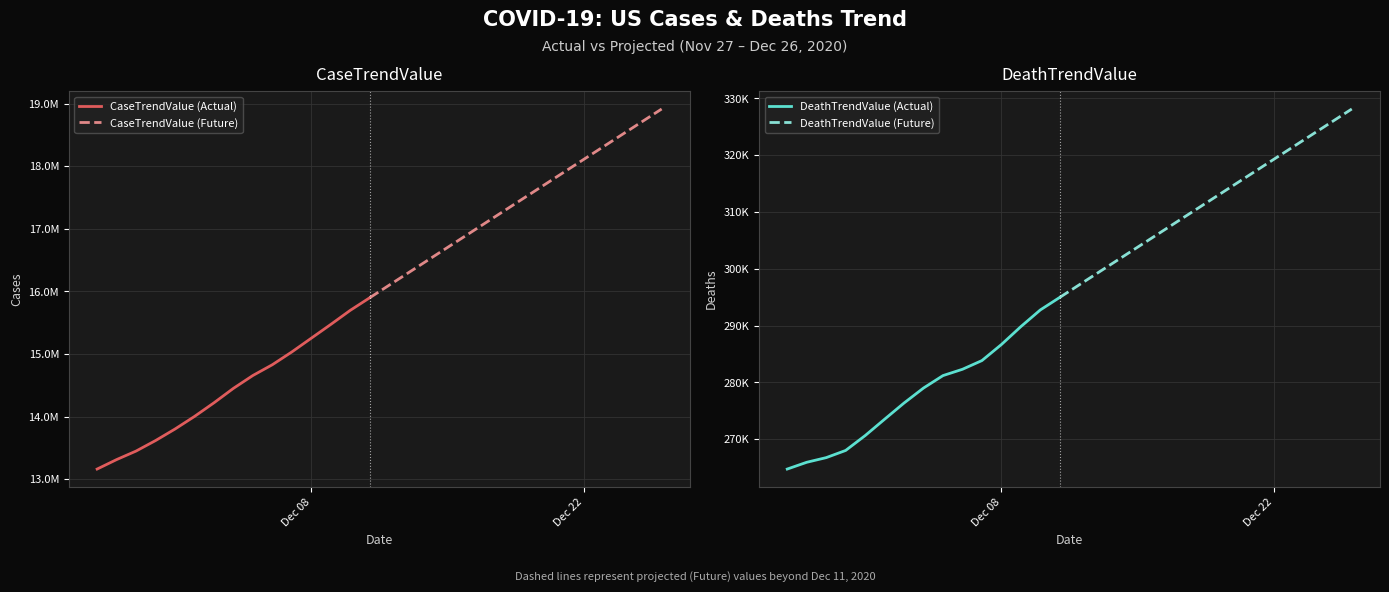

At which category is the sum across all series the highest?

2020-12-26